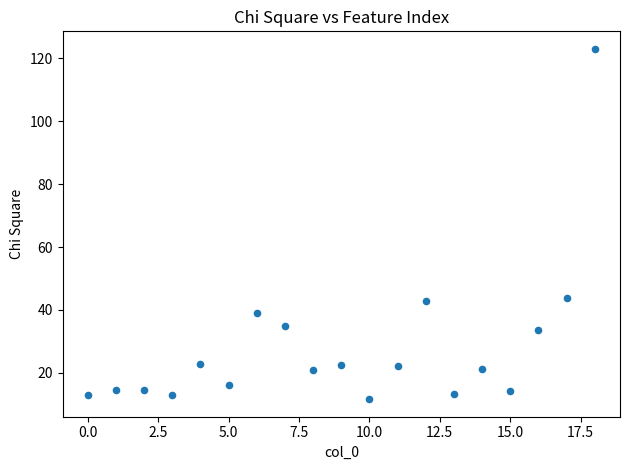

What is the range of Y values (max minus min)?

111.3